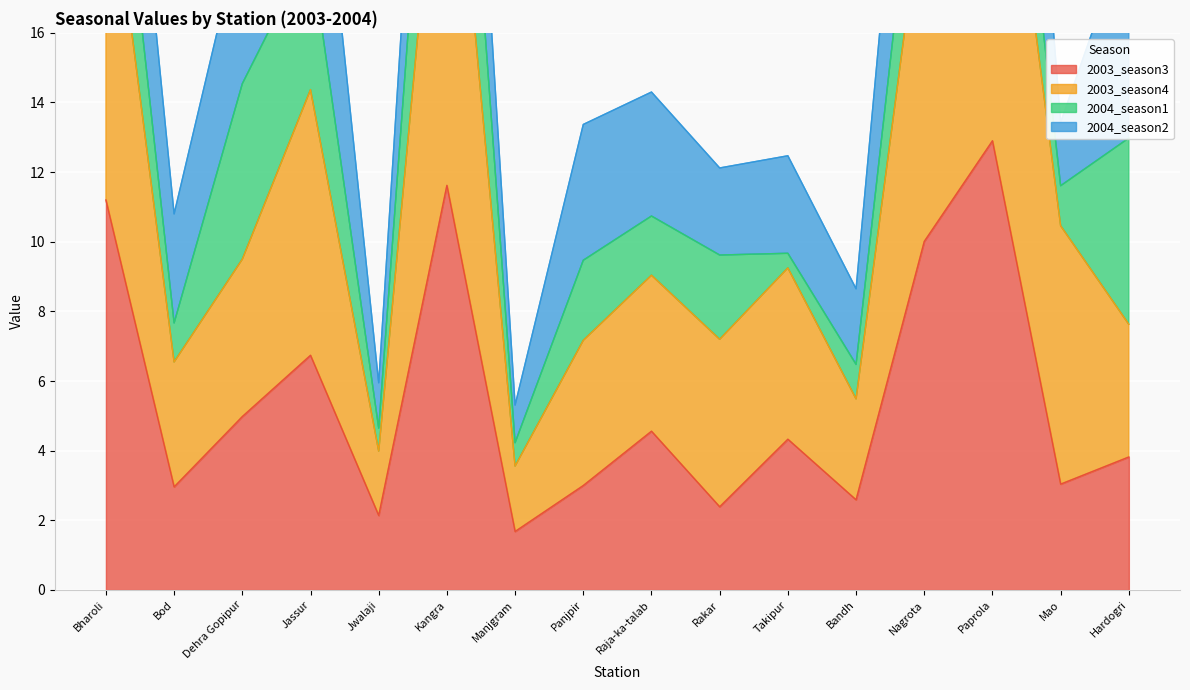

Which has a higher value, Hardogri or Kangra?

Kangra